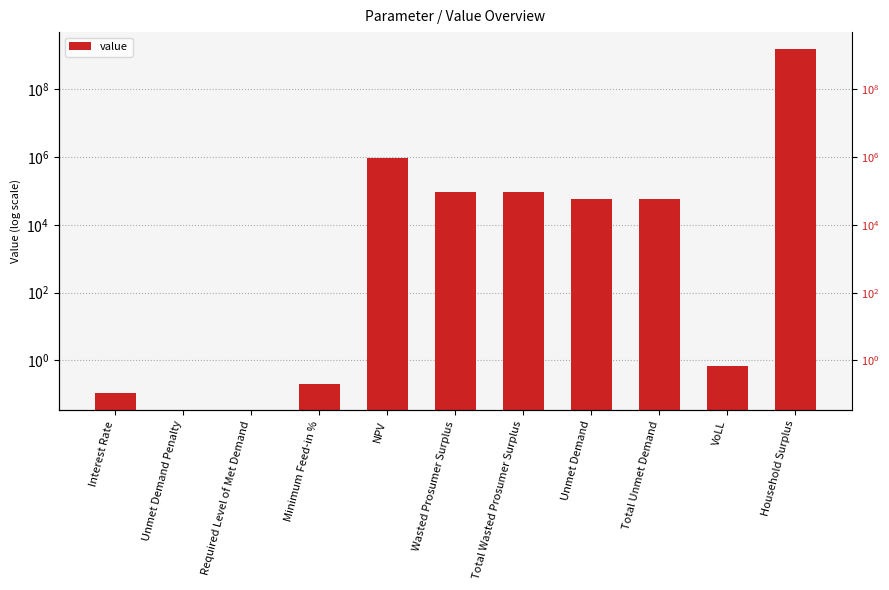

Are the bars horizontal?

No